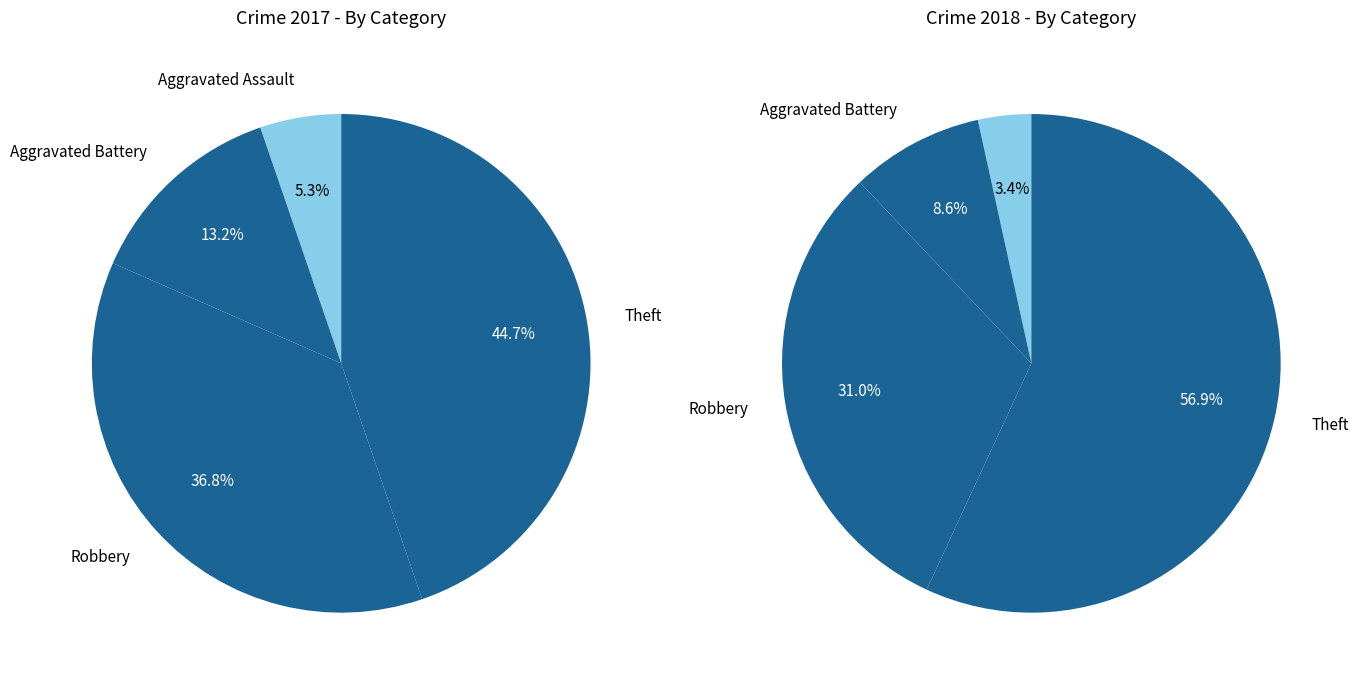

Is 3 the majority of the pie?

No